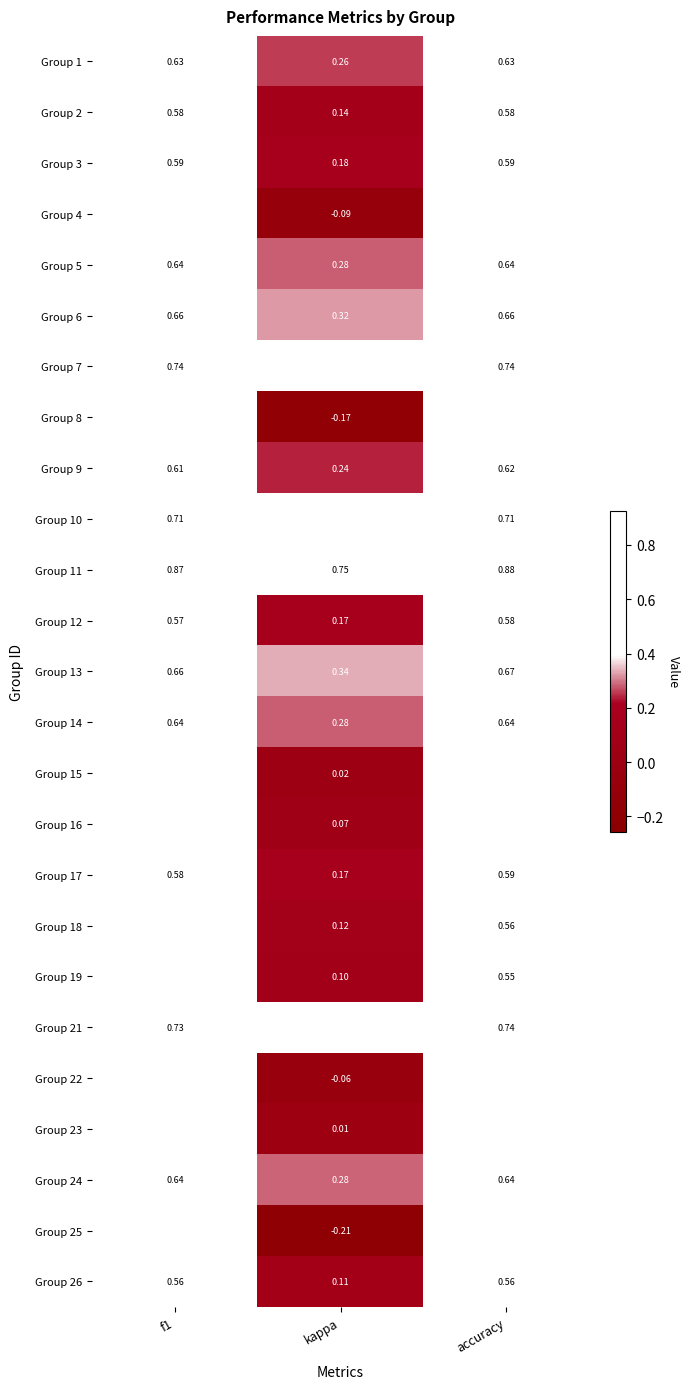

Which series has the largest total across all categories?

Group 11